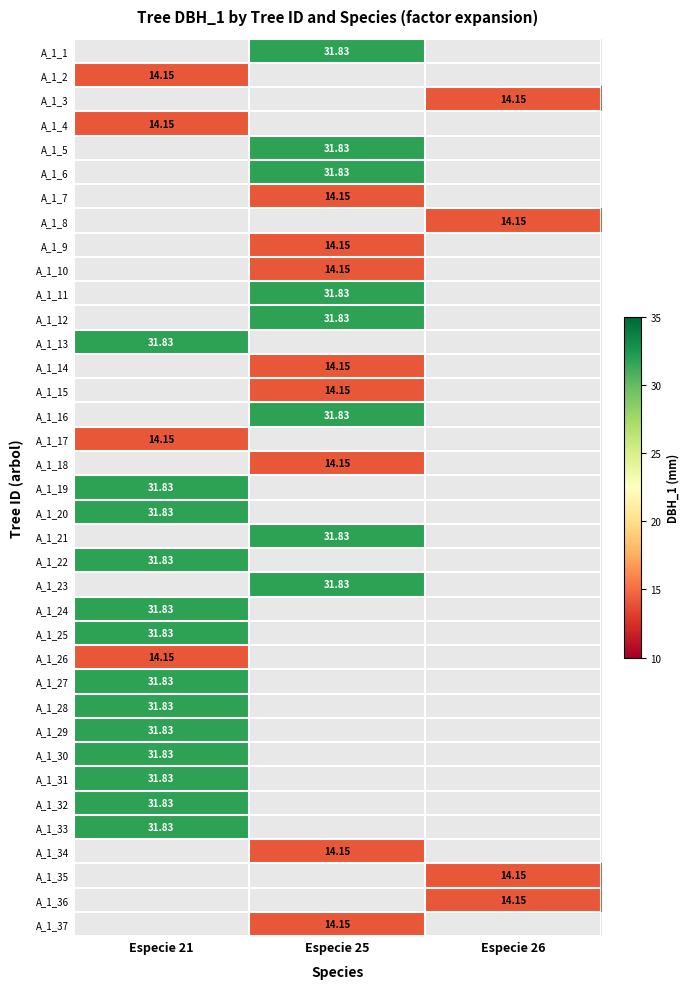

How many data points in A_1_22 are above 0?

1